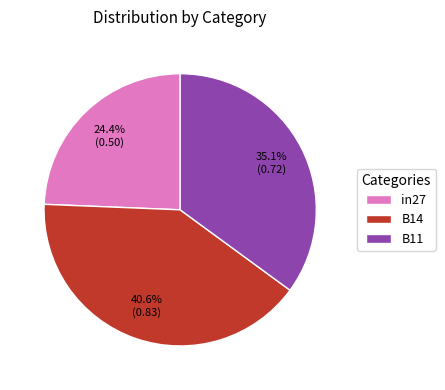

To the nearest percent, what percentage of the pie is B11?

35%